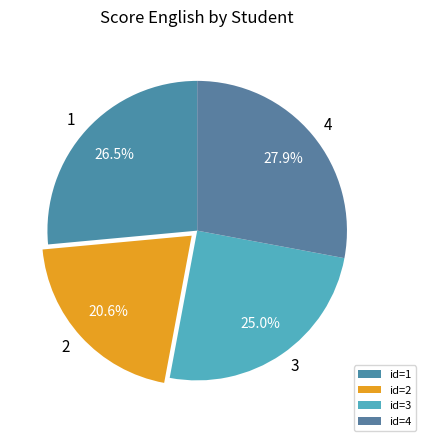

How many slices are in this pie chart?

4